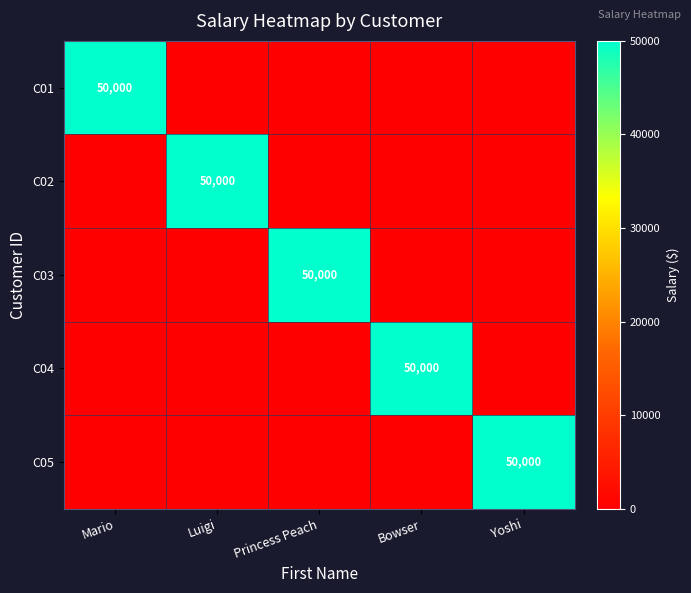

Which category has the highest value across all series?

Mario